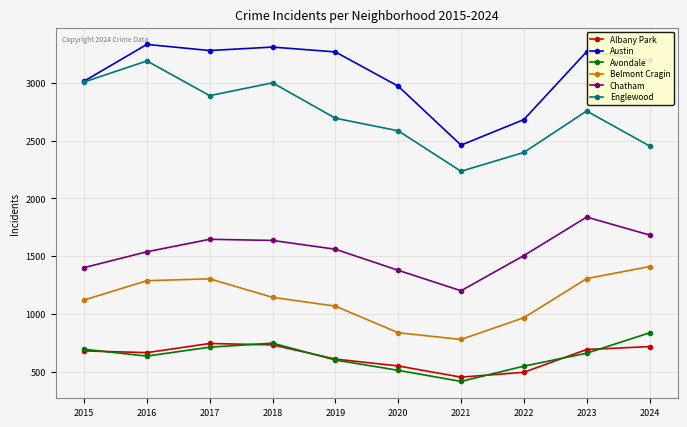

Rank the series by their maximum value, from lowest to highest.

Albany Park, Avondale, Belmont Cragin, Chatham, Englewood, Austin